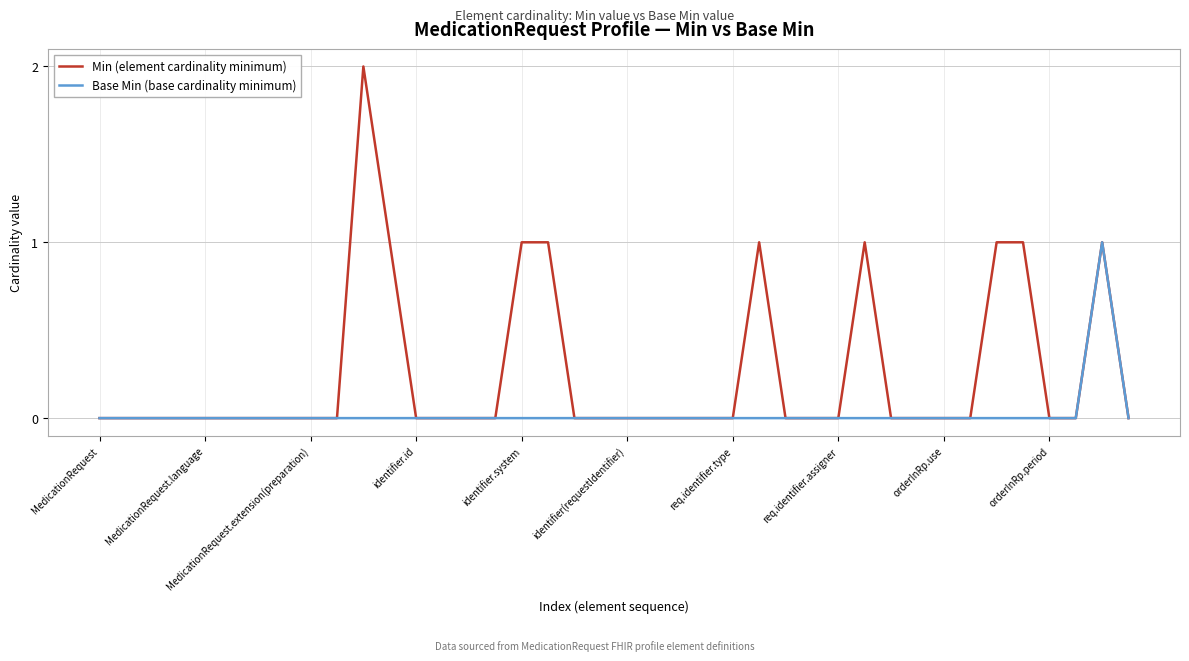

What is the difference between the maximum and minimum values in the Min (element cardinality minimum) series?

2